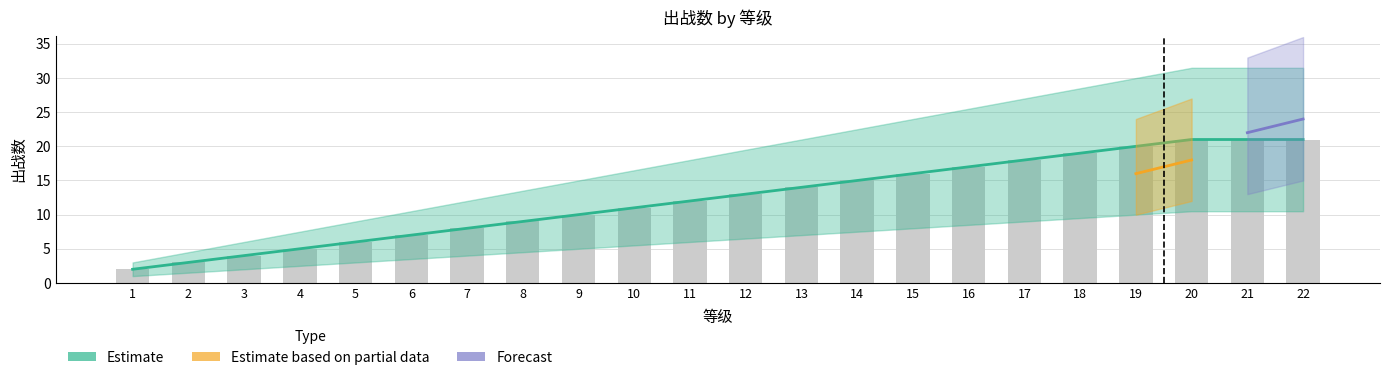

True or false: the data shows 13 at 12.

True